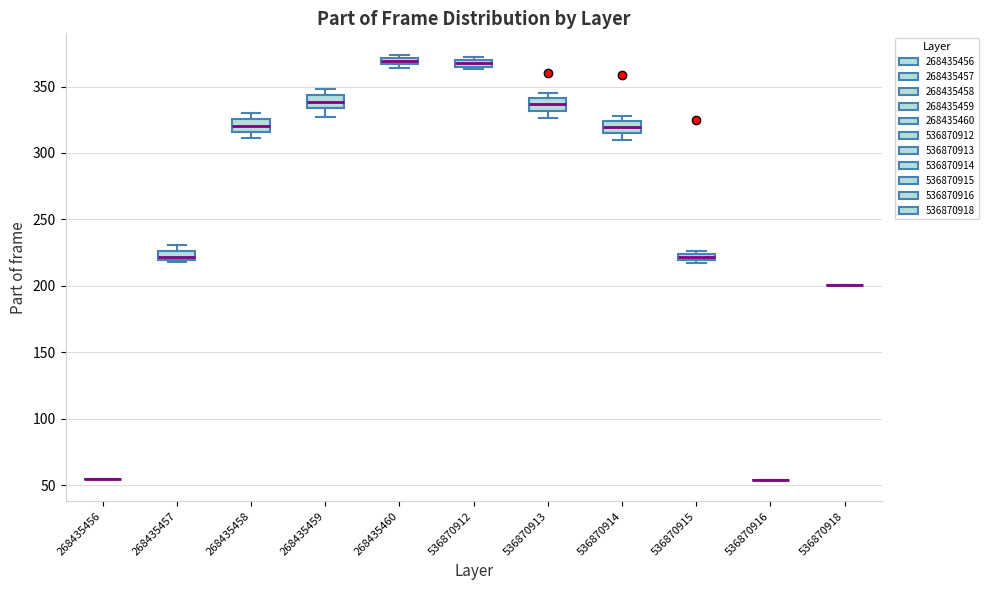

Where is the lower edge of the box at x = 536870915 on the y-axis? The values are not printed on the chart, so give them approximately, as read against the axis.

220